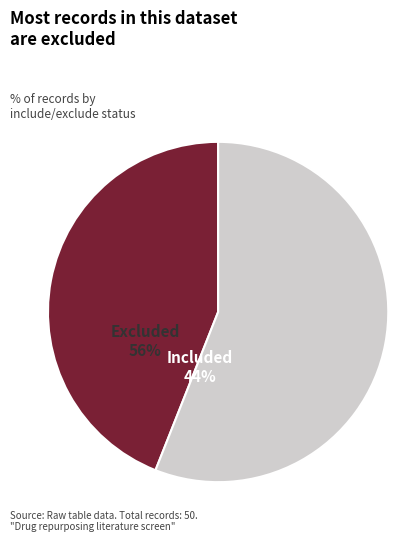

Does any single category account for the majority?

Yes